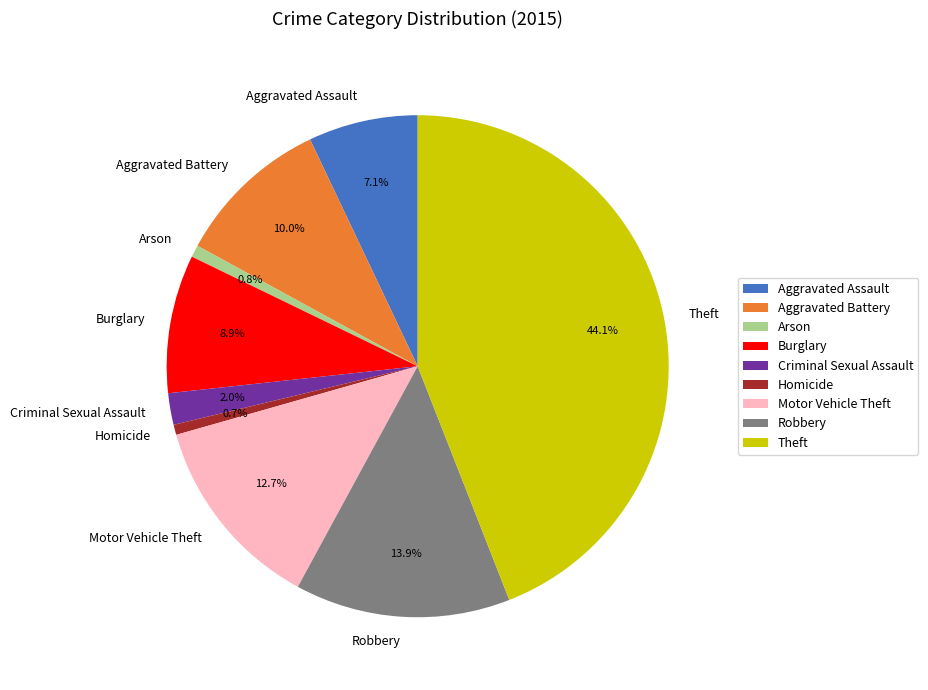

Is it true that Aggravated Battery is 10% of the pie?

True